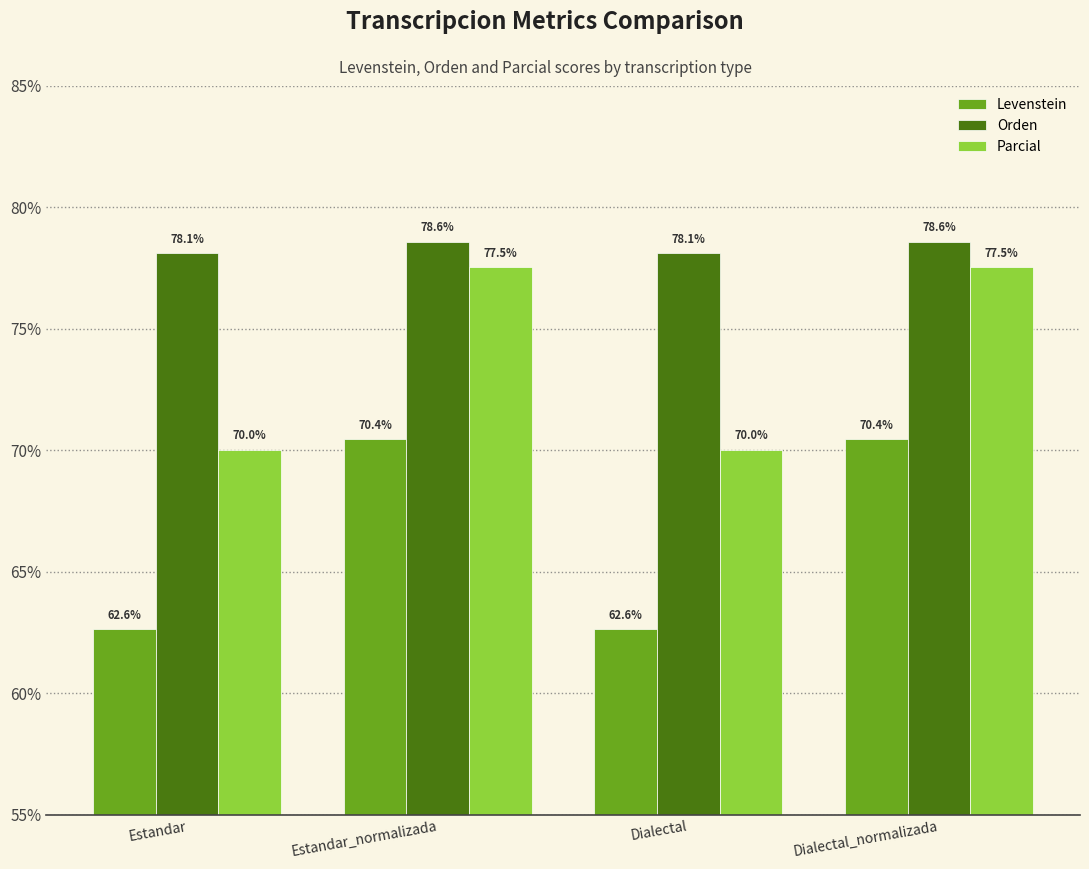

What is the difference between the maximum and second lowest values in the Parcial series?

7.5